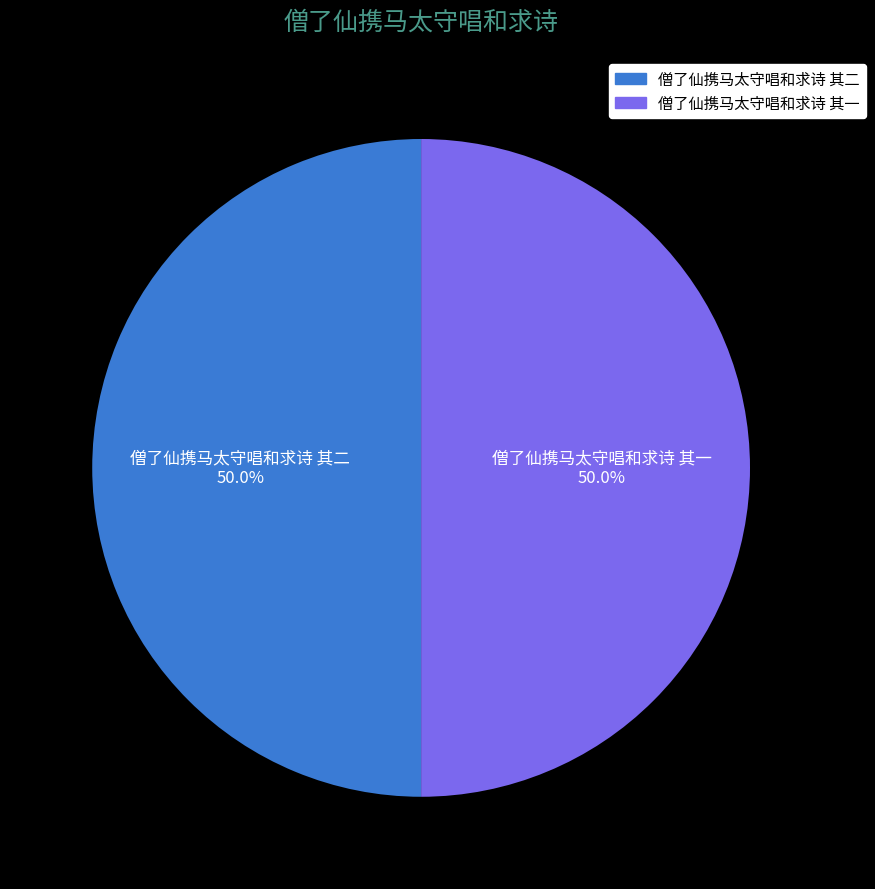

The 僧了仙携马太守唱和求诗 其一 slice represents 50% of the pie. True or false?

True